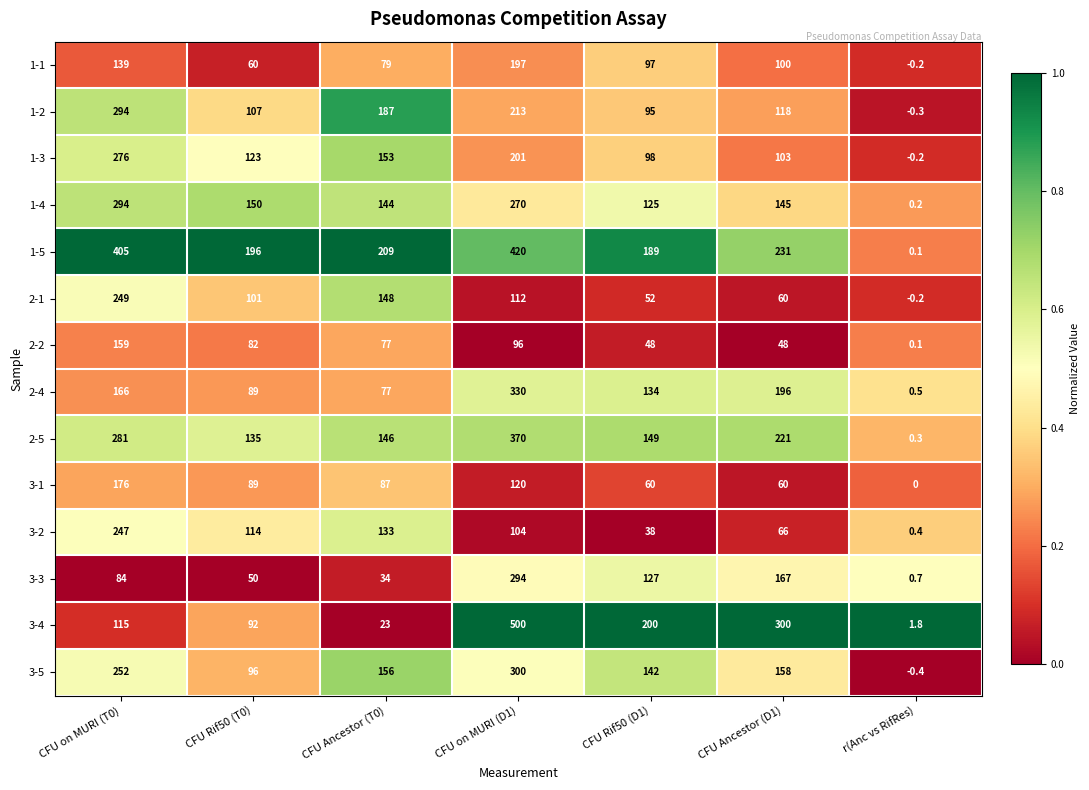

Which series changed the most between CFU on MURI (T0) and CFU on MURI (D1)?

3-4